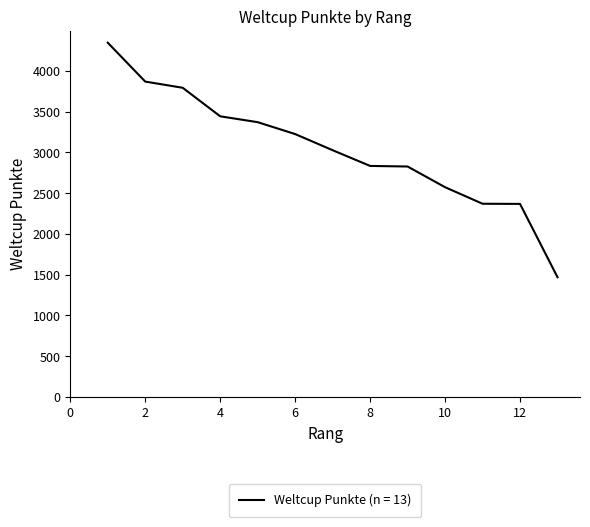

What is the maximum value shown in the chart?

4347